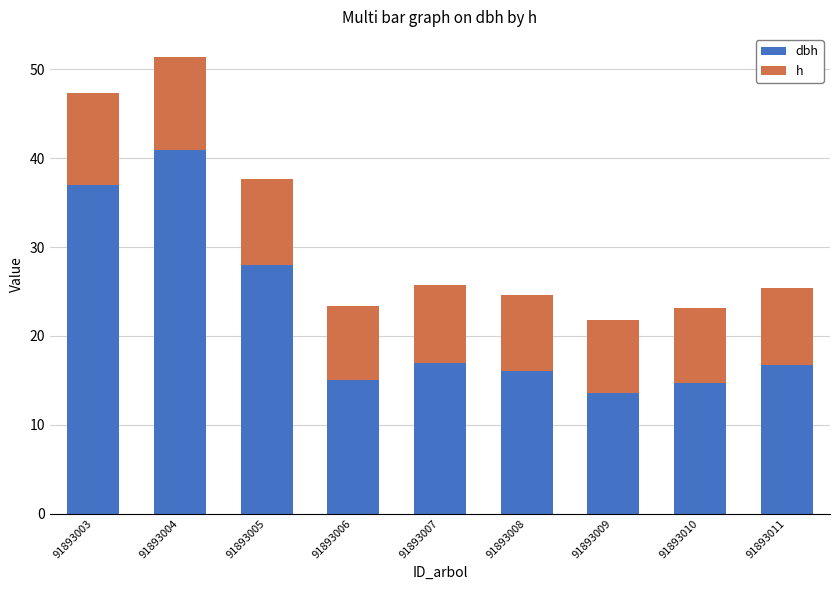

At which category is the sum across all series the highest?

91893004